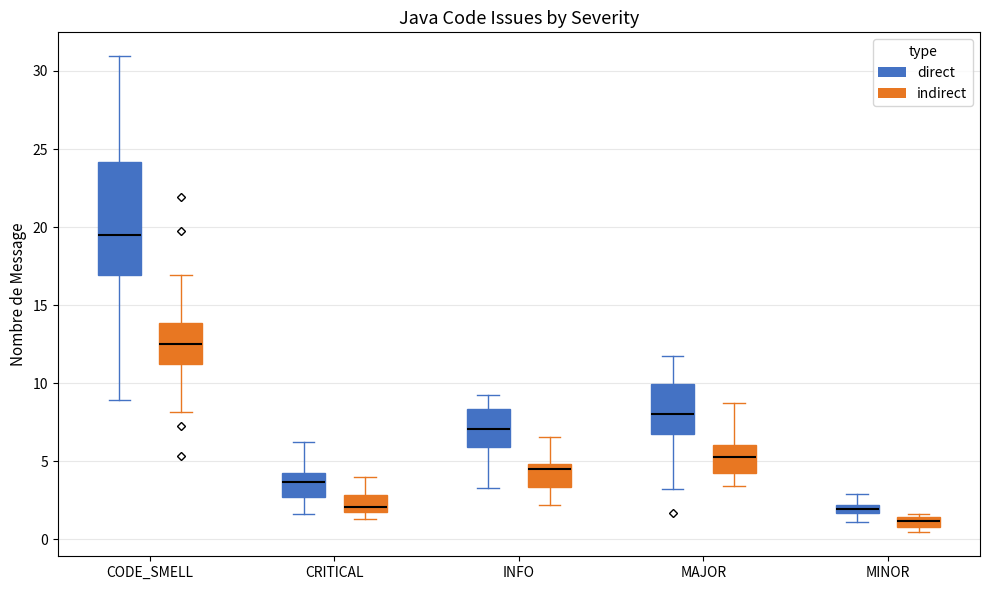

Which box's median line is the highest?

CODE_SMELL (direct)